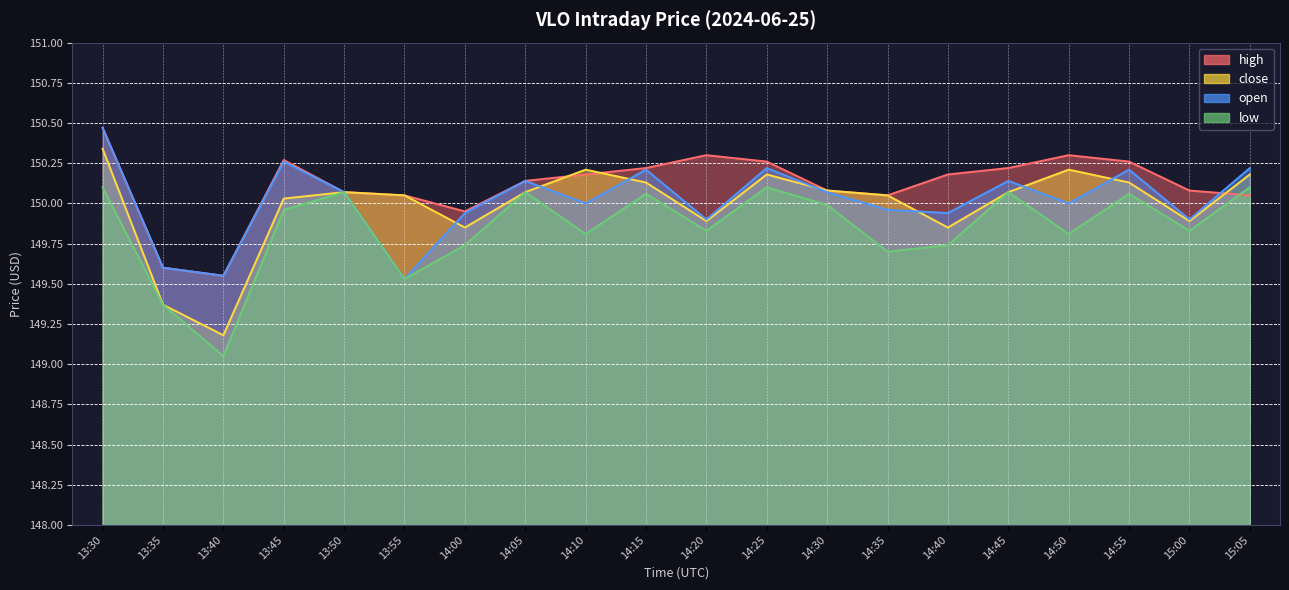

Where do low and high first cross each other?

15:00 and 15:05